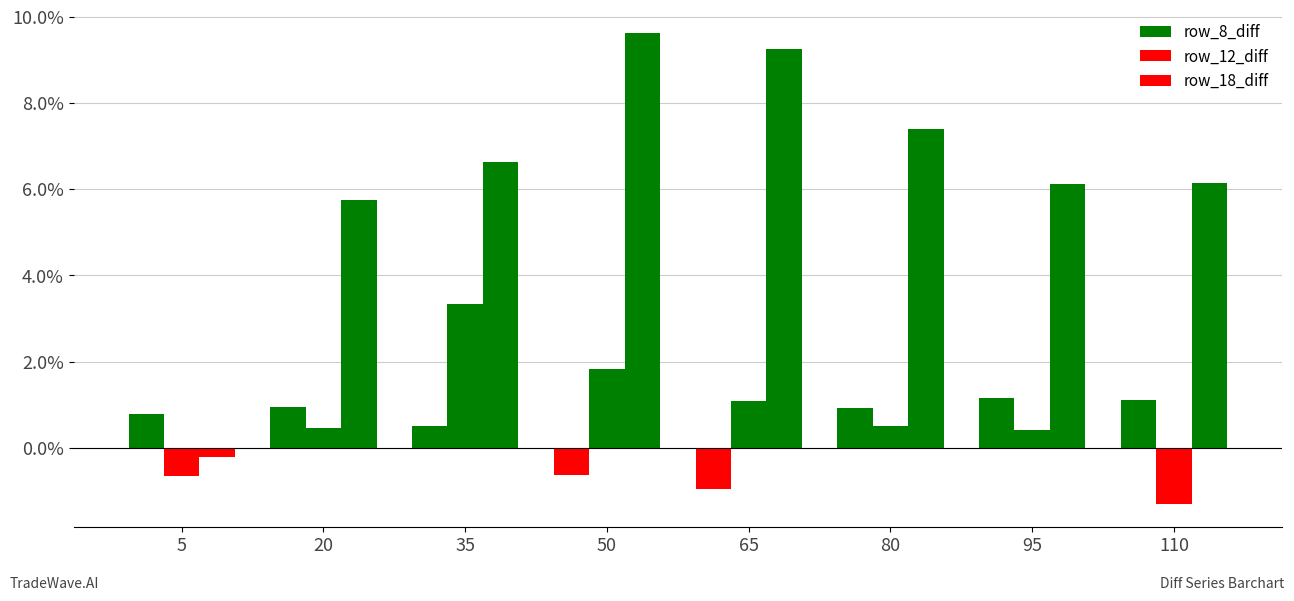

Does the chart contain any negative values?

Yes